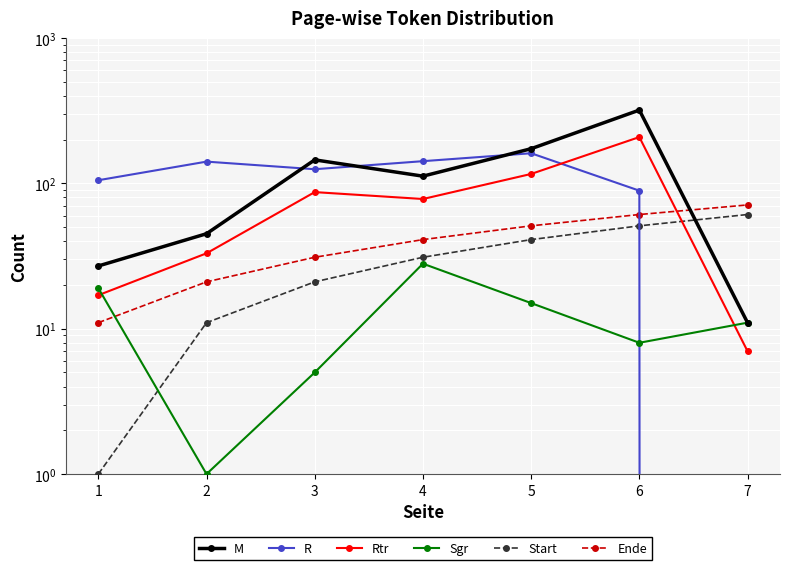

At which label is Ende closest to 41?

4